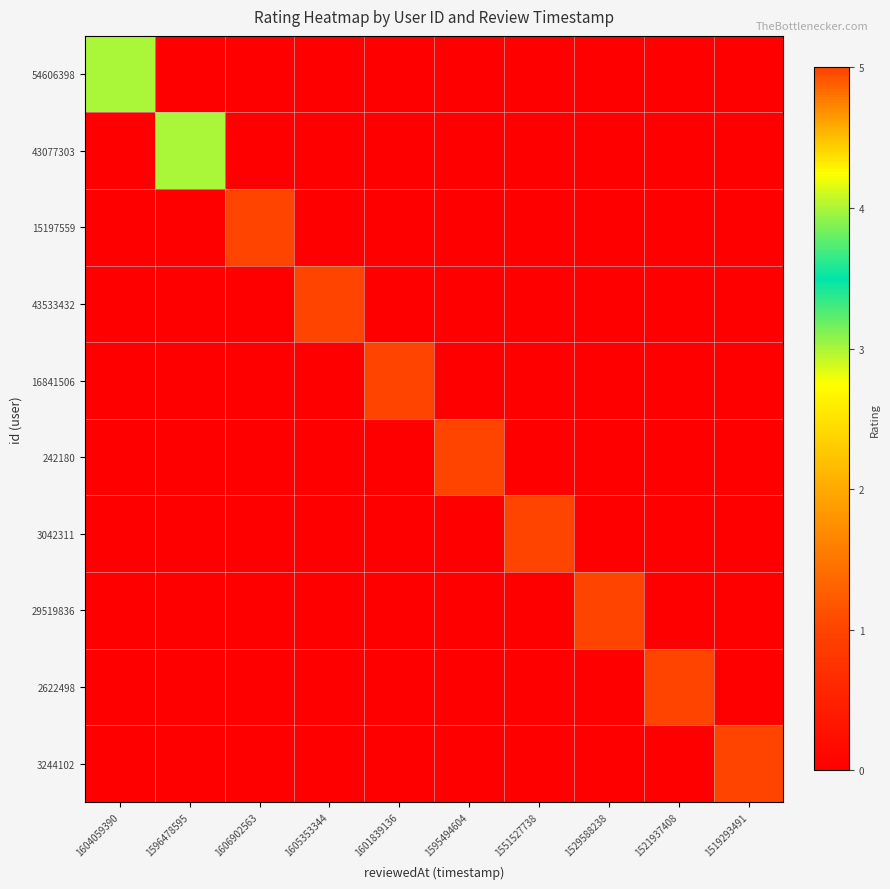

Count the number of categories in the chart.

10